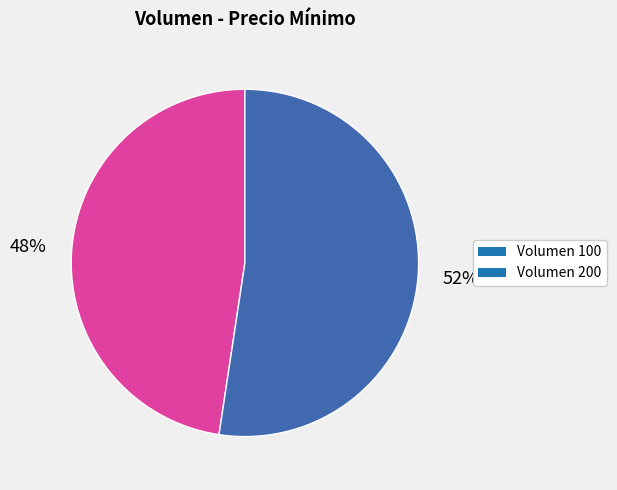

What is the ratio of the value at Volumen 100 to the value at Volumen 200?

0.9